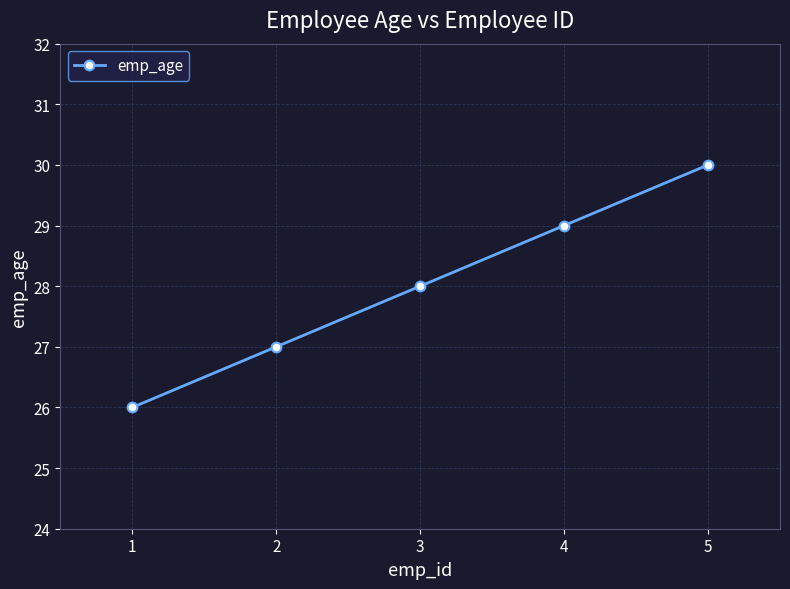

How many series are shown in this chart?

1